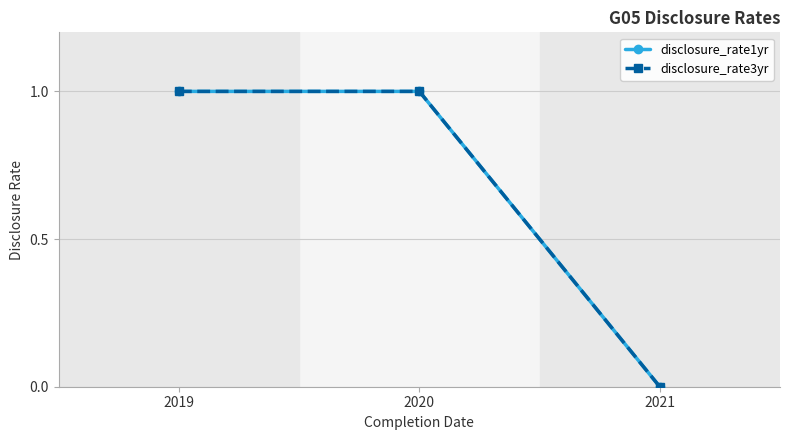

Is this an area chart (filled region under the line)?

No